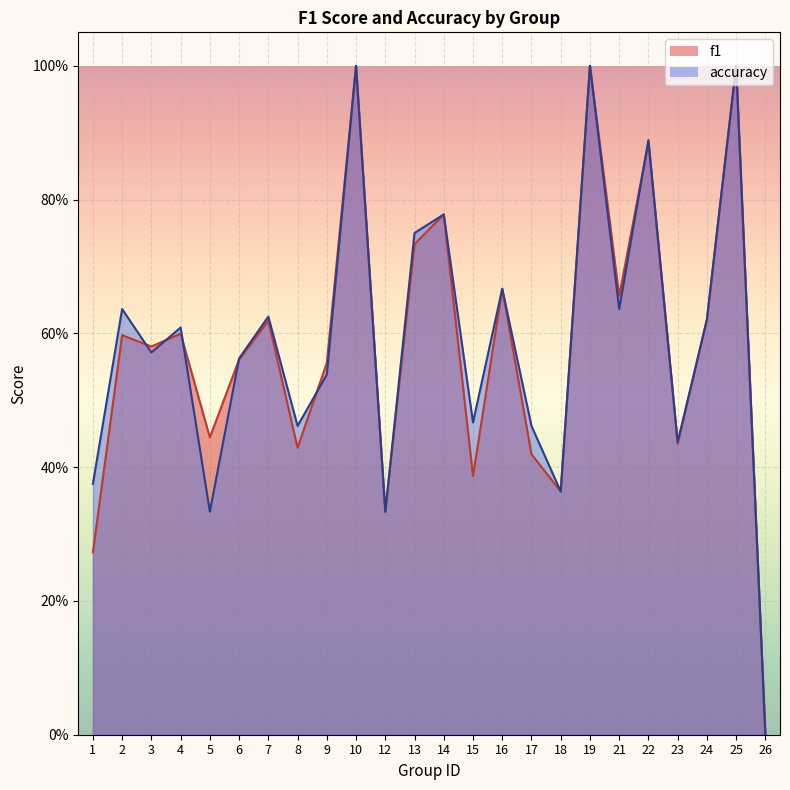

How many lines are shown in the chart?

2